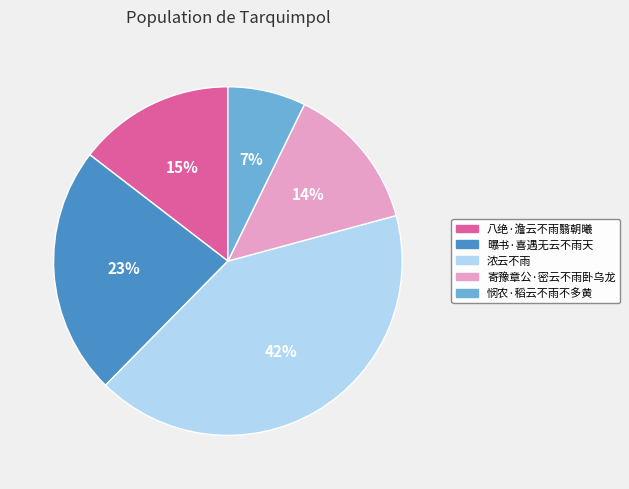

Which slice is the smallest?

悯农·稻云不雨不多黄